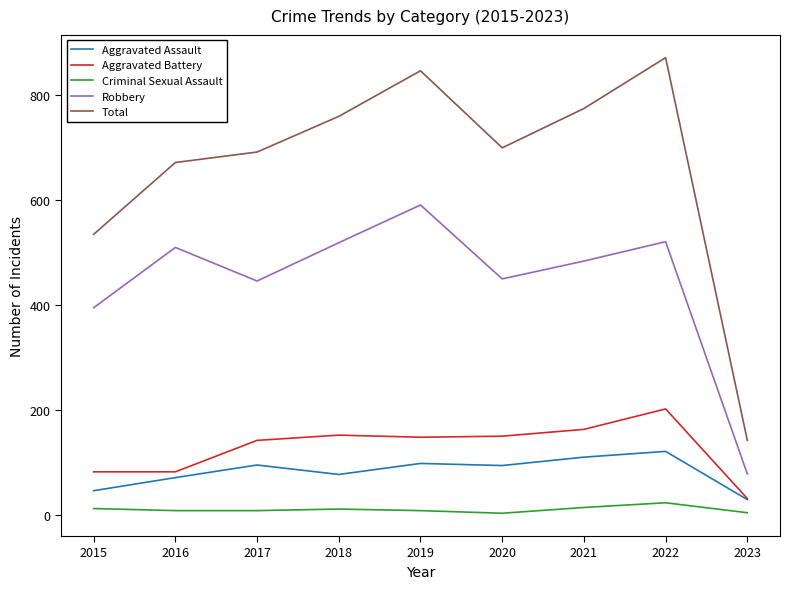

Is the value of Robbery at 2021 greater than the value of Aggravated Assault at 2017?

Yes